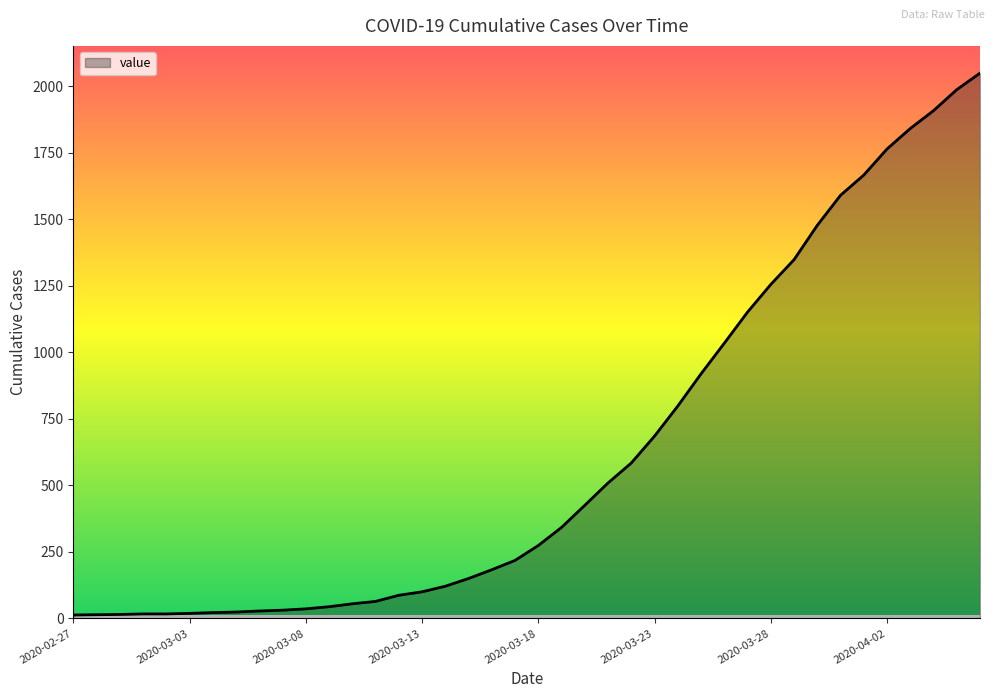

What is the maximum value shown in the chart?

2049